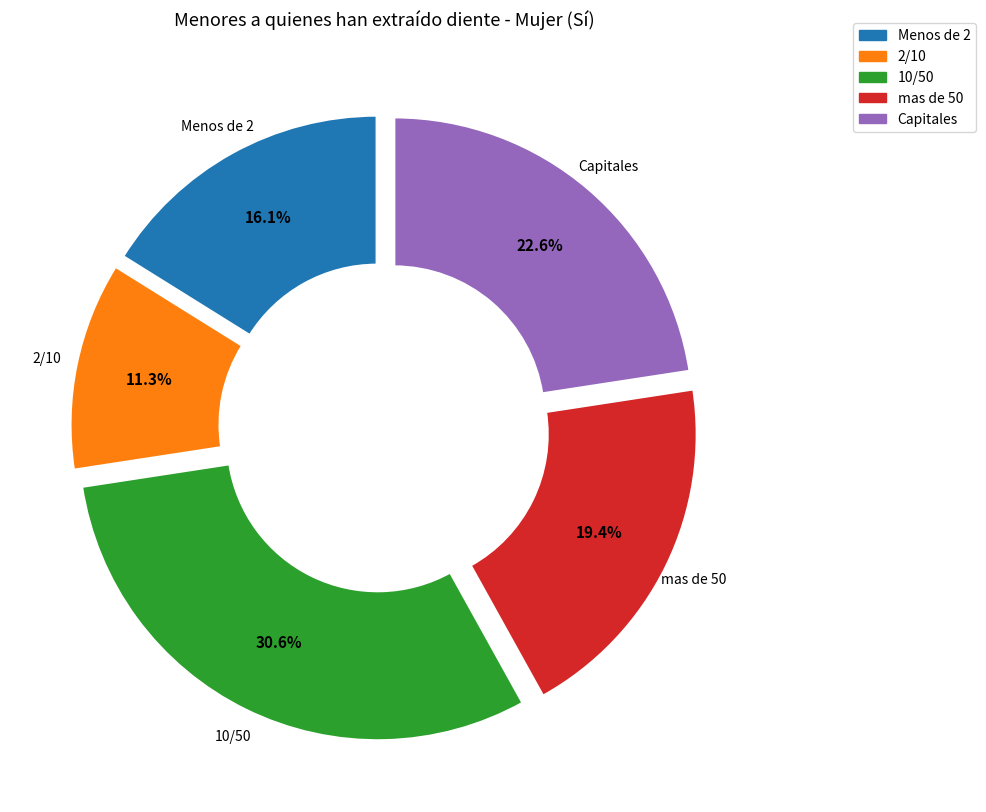

To the nearest percent, what is the difference between the largest and smallest slice percentages?

19%